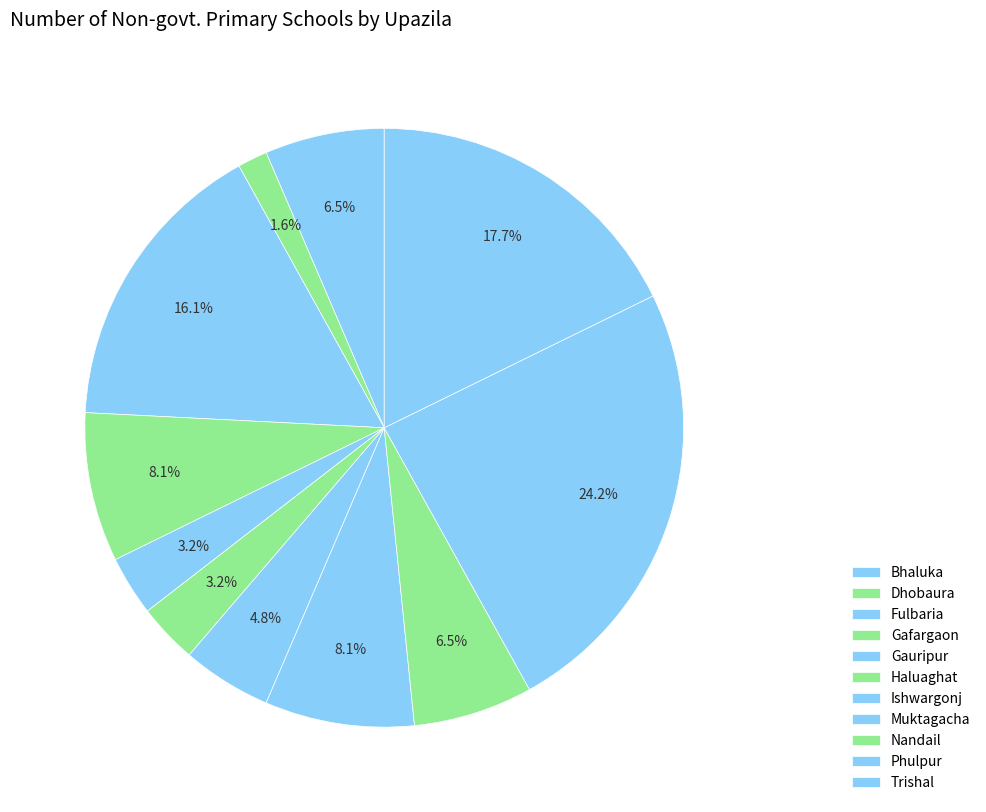

To the nearest percent, what is the difference between the largest and smallest slice percentages?

23%